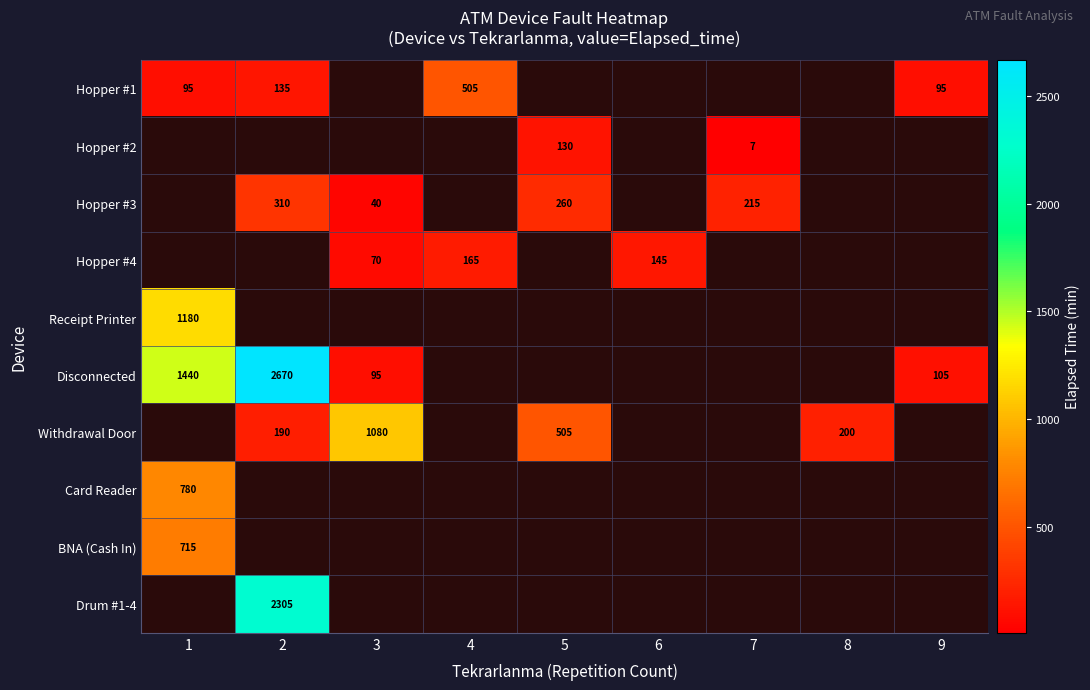

How many series are shown in this chart?

10